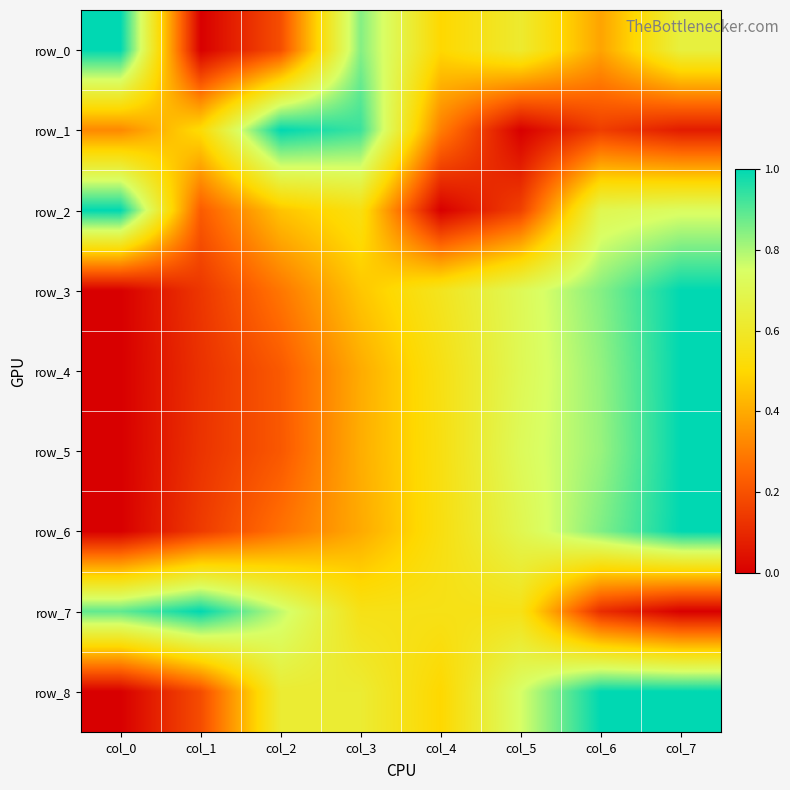

Is it true that row_5 equals 0.5 at col_5?

False